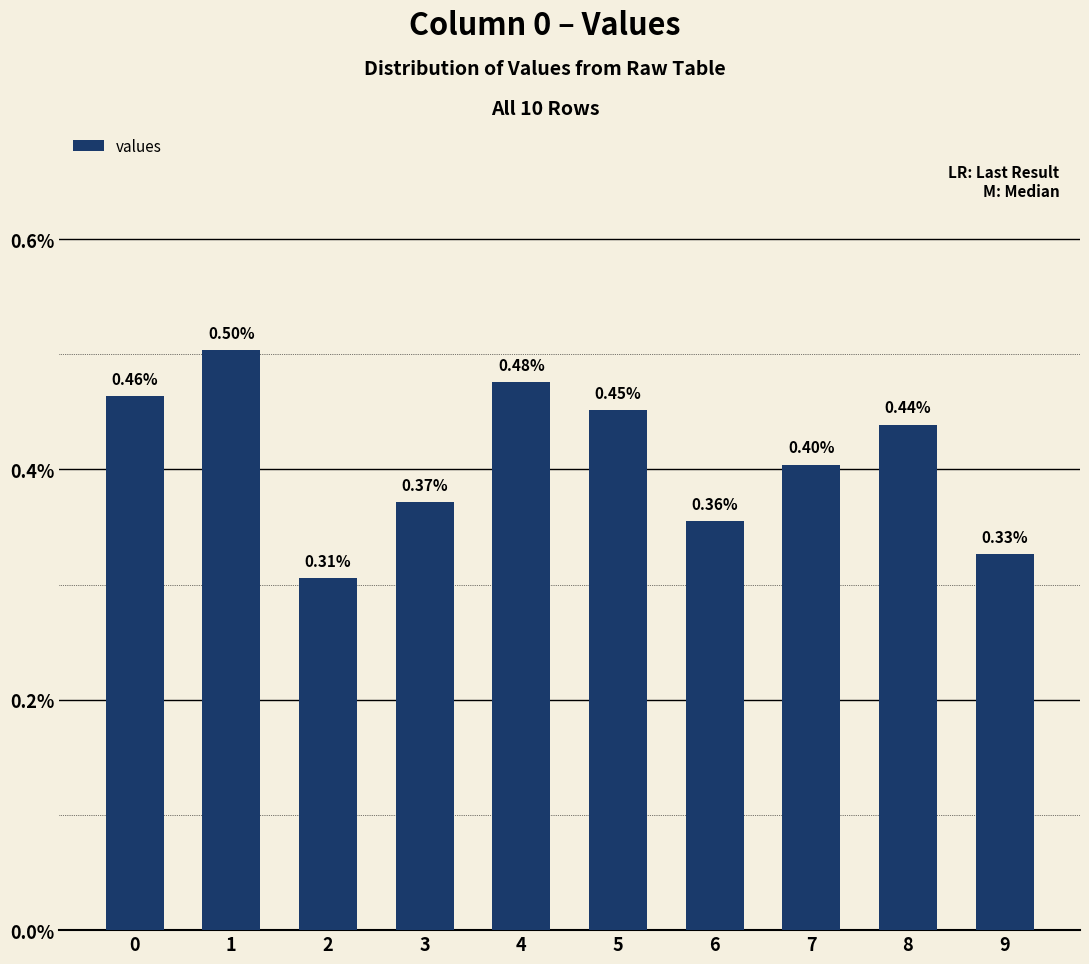

Rank the categories by value from lowest to highest.

2, 9, 6, 3, 7, 8, 5, 0, 4, 1